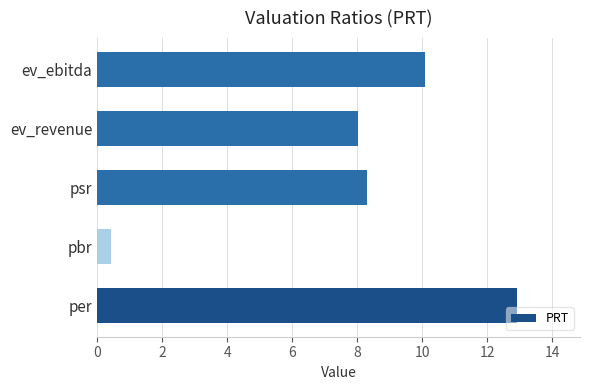

What is the average value?

8.0